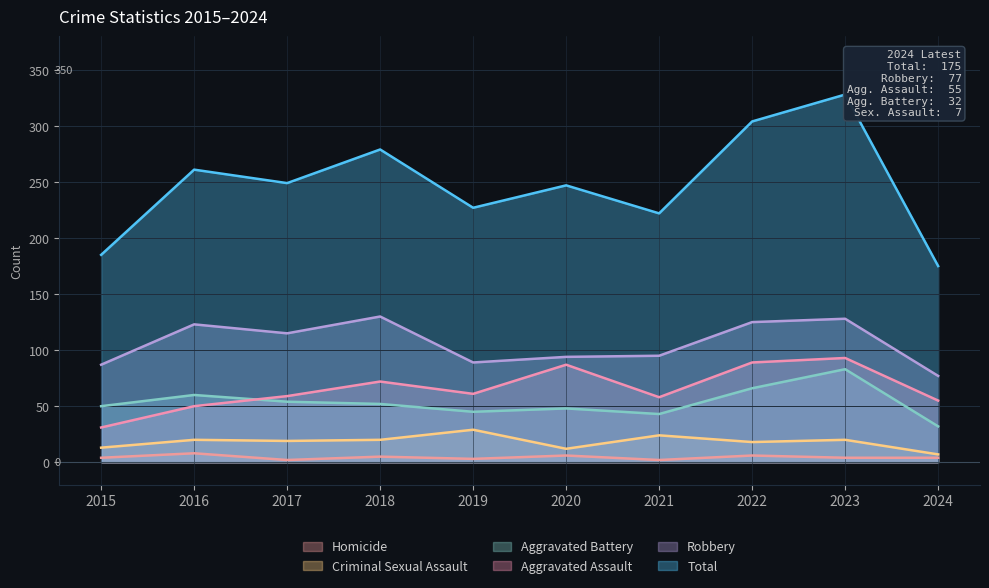

Where is the first local minimum for Robbery?

2017